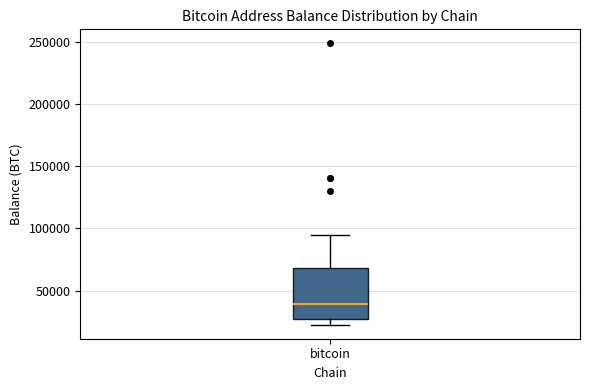

Read this box plot against the y-axis: the position of the median line, the range covered by the box, and the ends of both whiskers. The values are not printed on the chart, so give them approximately, as read against the axis.

median 40000, box 25000 to 70000, whiskers 25000 (just below the box's lower edge) to 95000